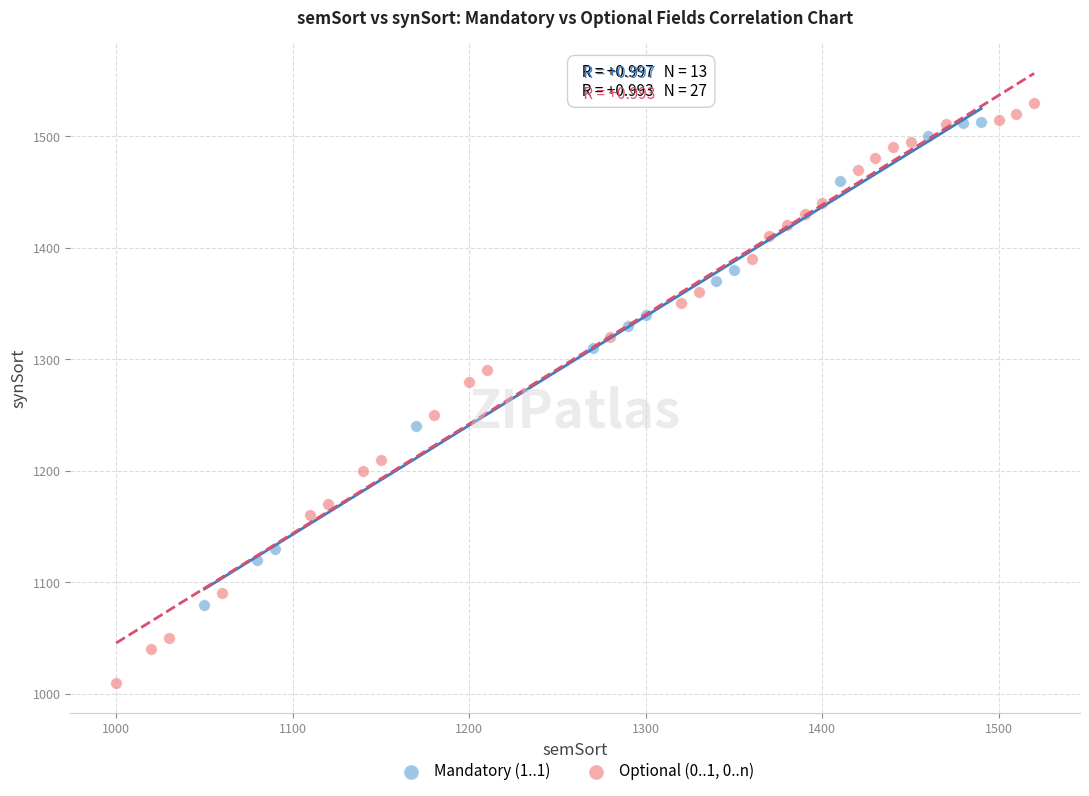

Which series contains the lowest Y value?

Optional (0..1, 0..n)